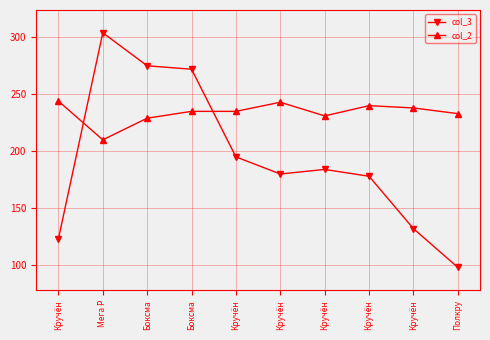

What is the label of the 2nd point from the left?

Мега Р